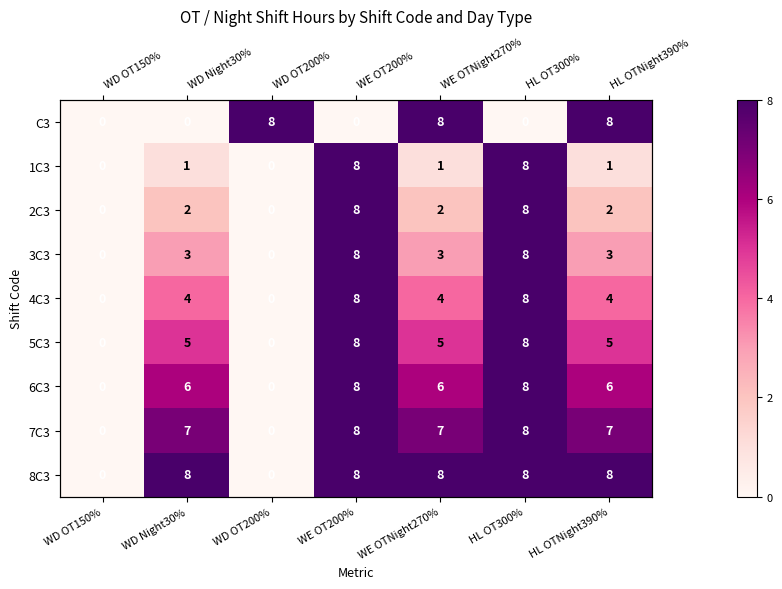

Is the value of 3C3 at WE OTNight270% greater than the value of 2C3 at WD Night30%?

Yes